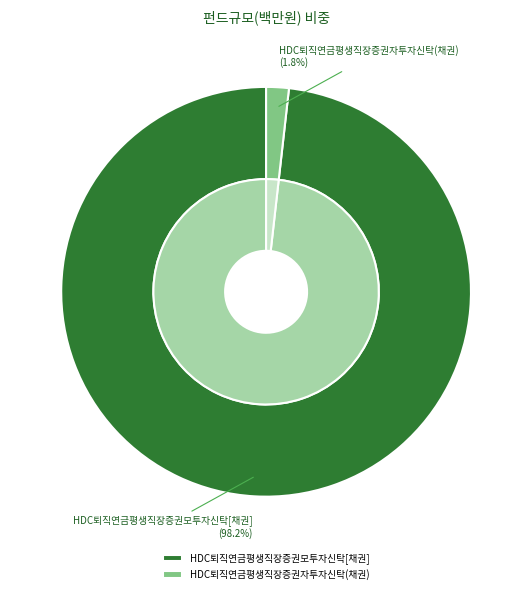

To the nearest percent, what portion does HDC퇴직연금평생직장증권모투자신탁[채권] represent?

98%